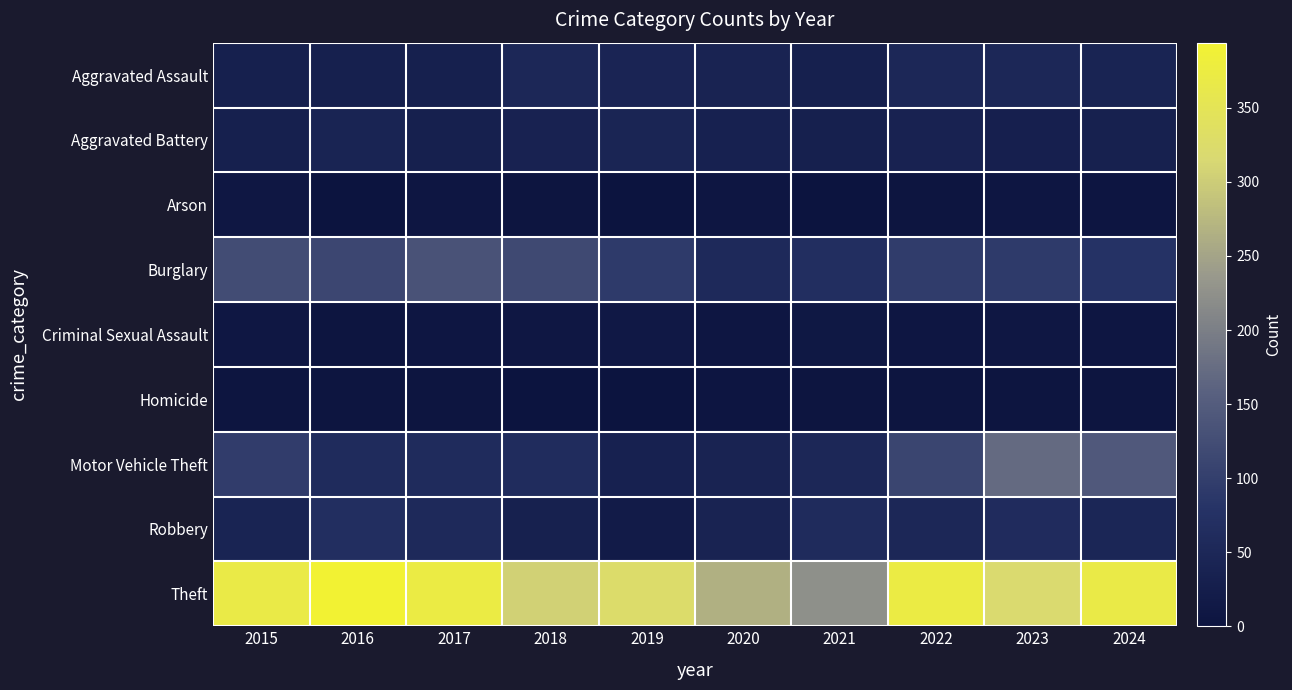

Which has a higher value, 2017 or 2019?

2019